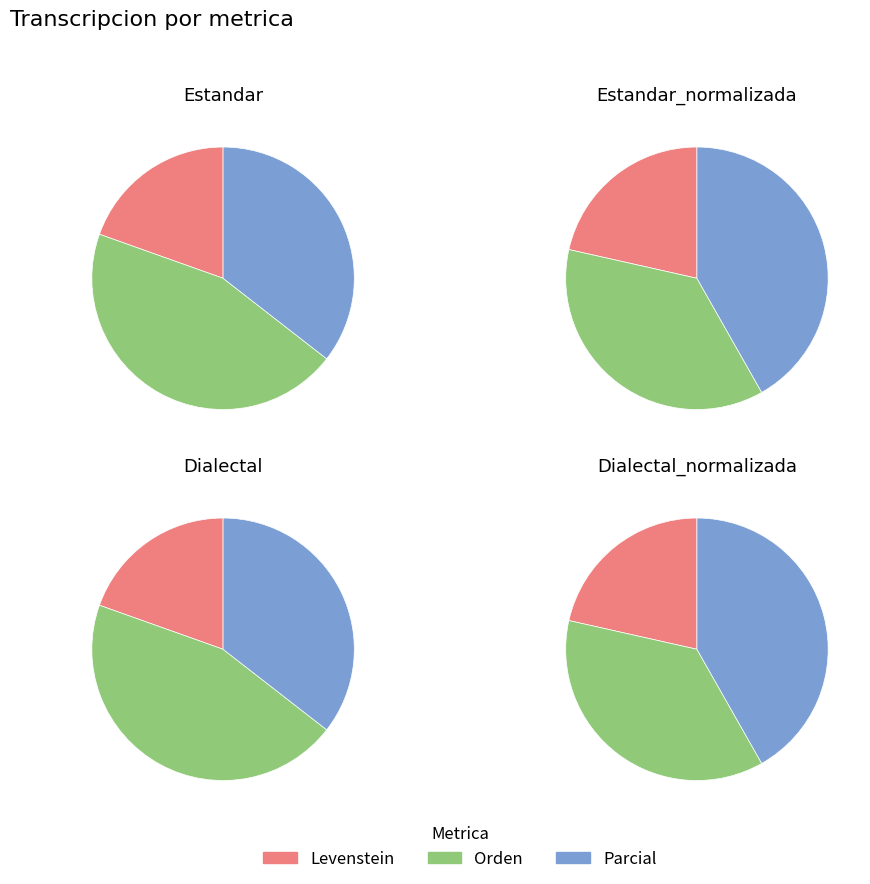

To the nearest percent, what is the combined percentage of Dialectal and Estandar_normalizada?

50%